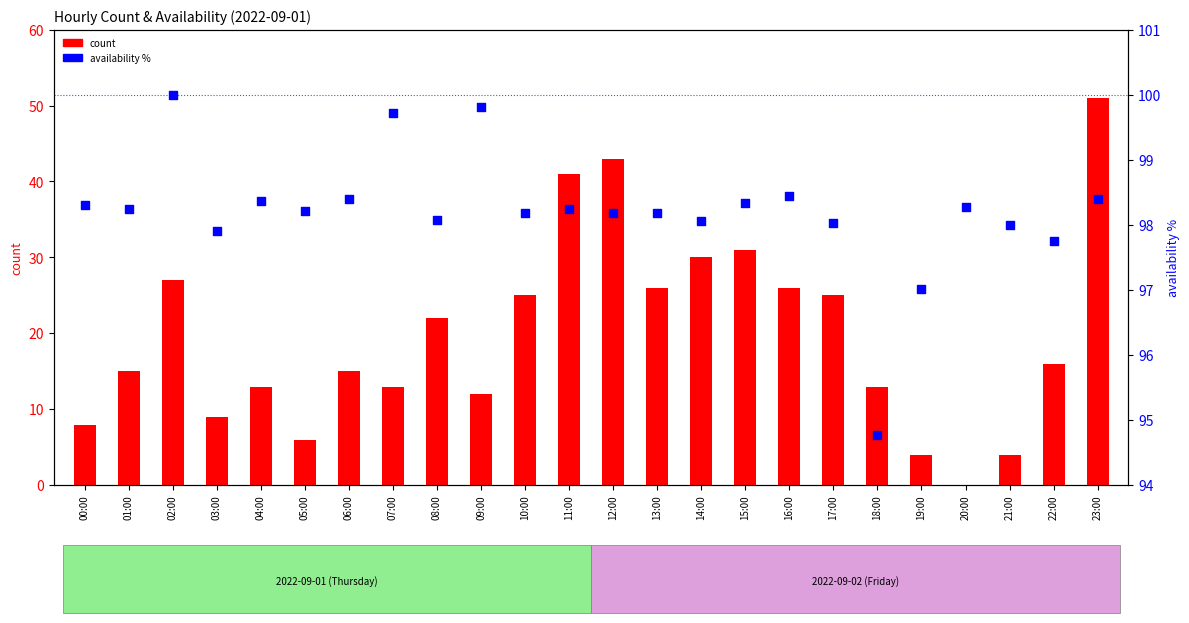

Which series has the widest spread of Y values?

count